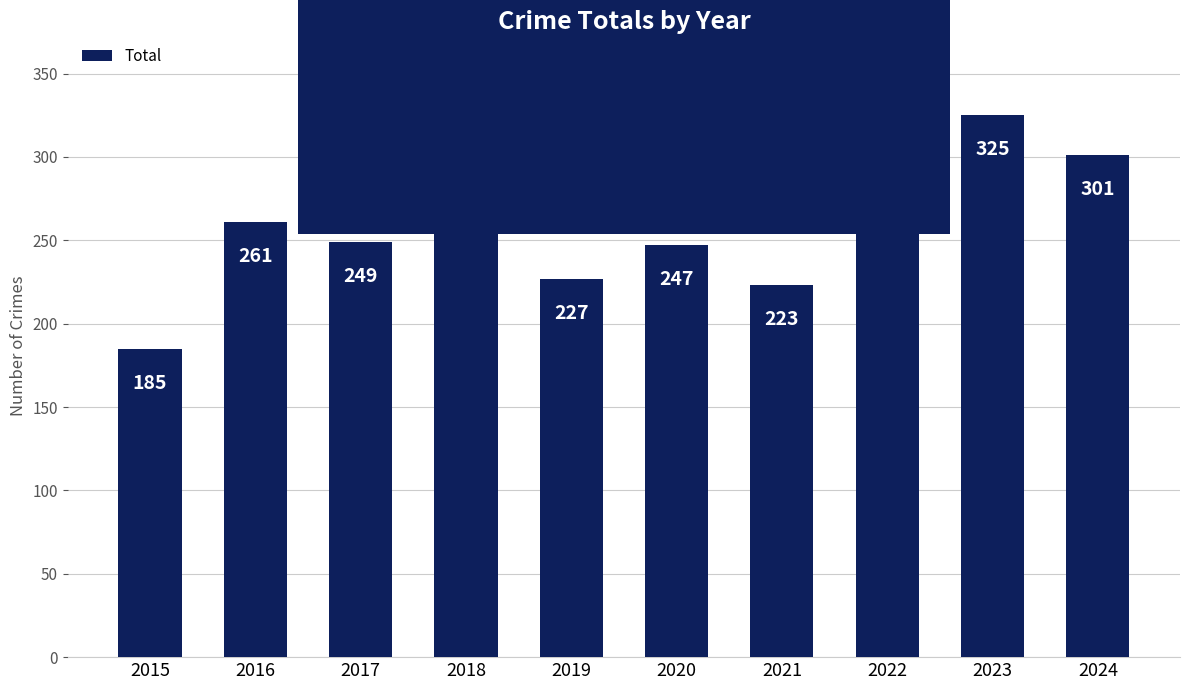

Is it true that the value at 2022 is 449?

False